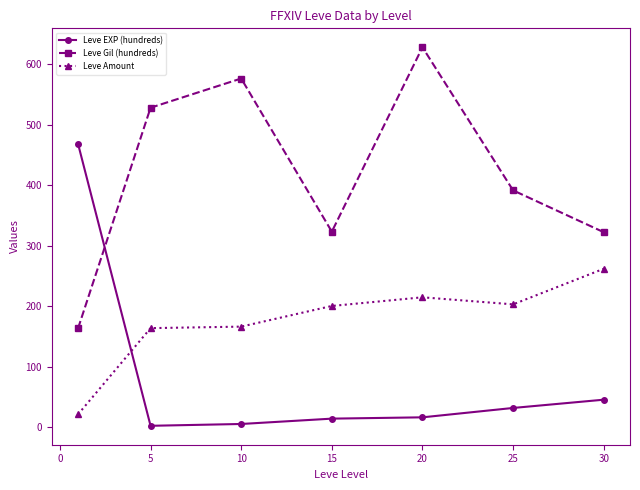

Which series has the largest total across all categories?

Leve Gil (hundreds)